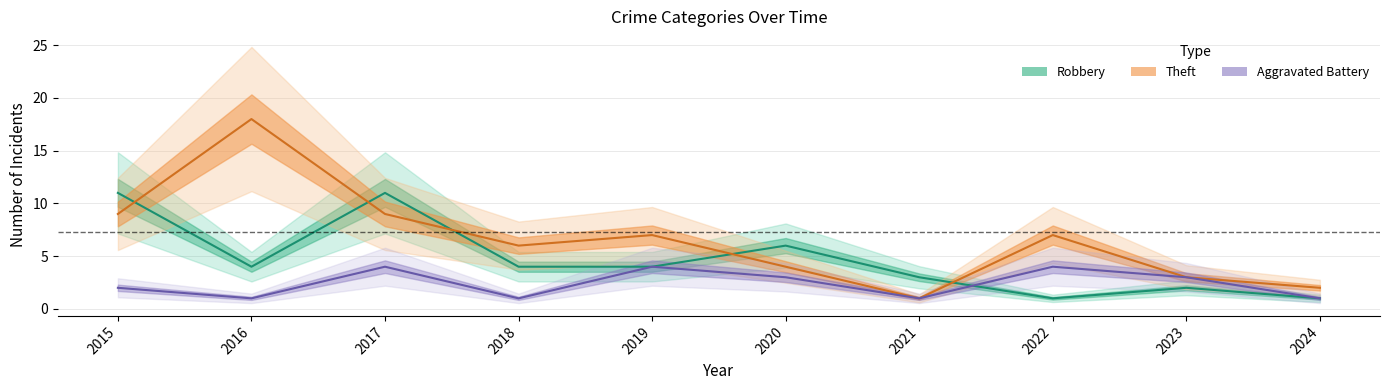

List the series in order of their peak value, highest first.

Theft, Robbery, Aggravated Battery